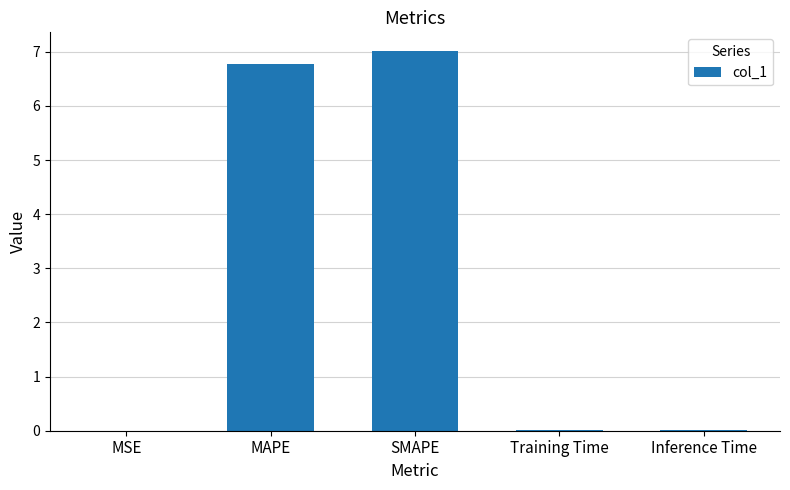

Approximately how many times larger is the value at SMAPE compared to MAPE?

1.0